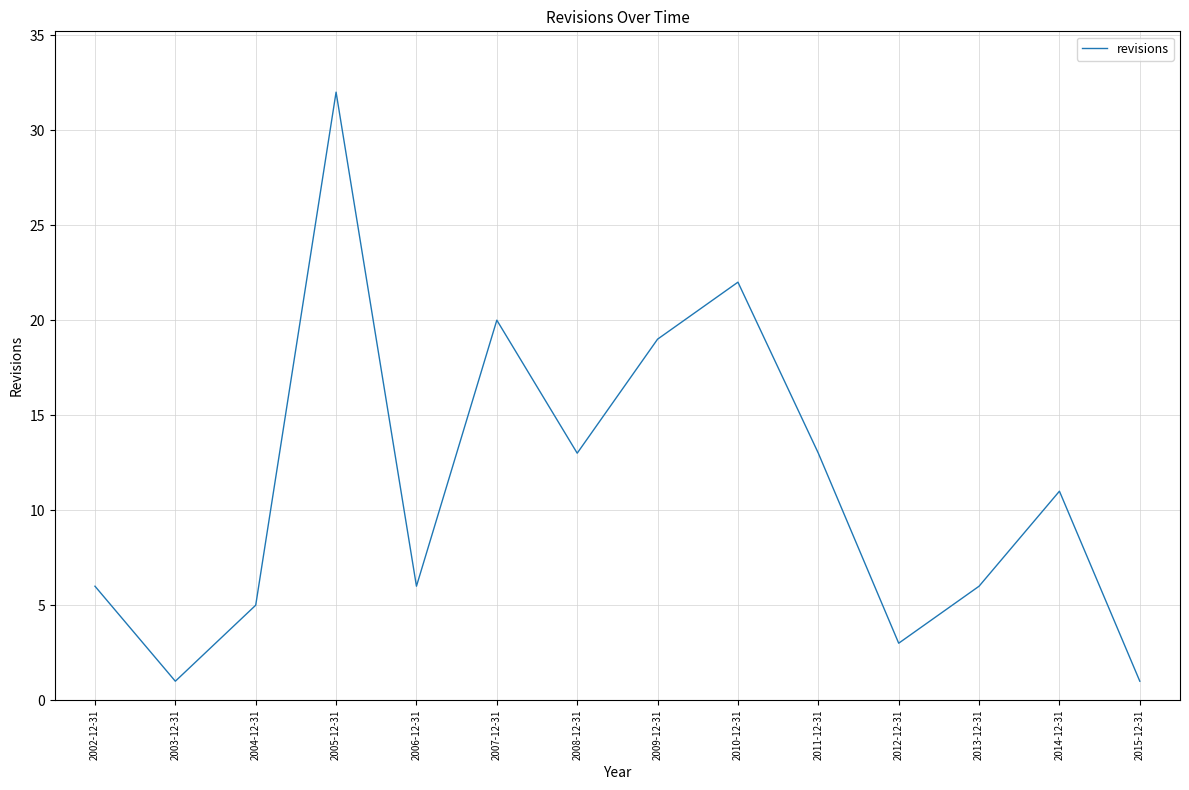

What is the maximum value shown in the chart?

32